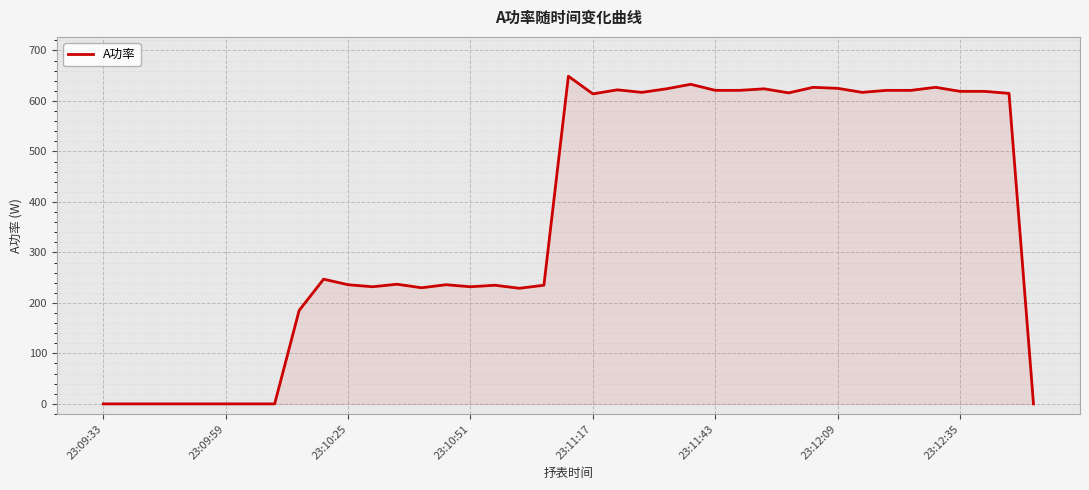

What is the greatest value displayed?

649